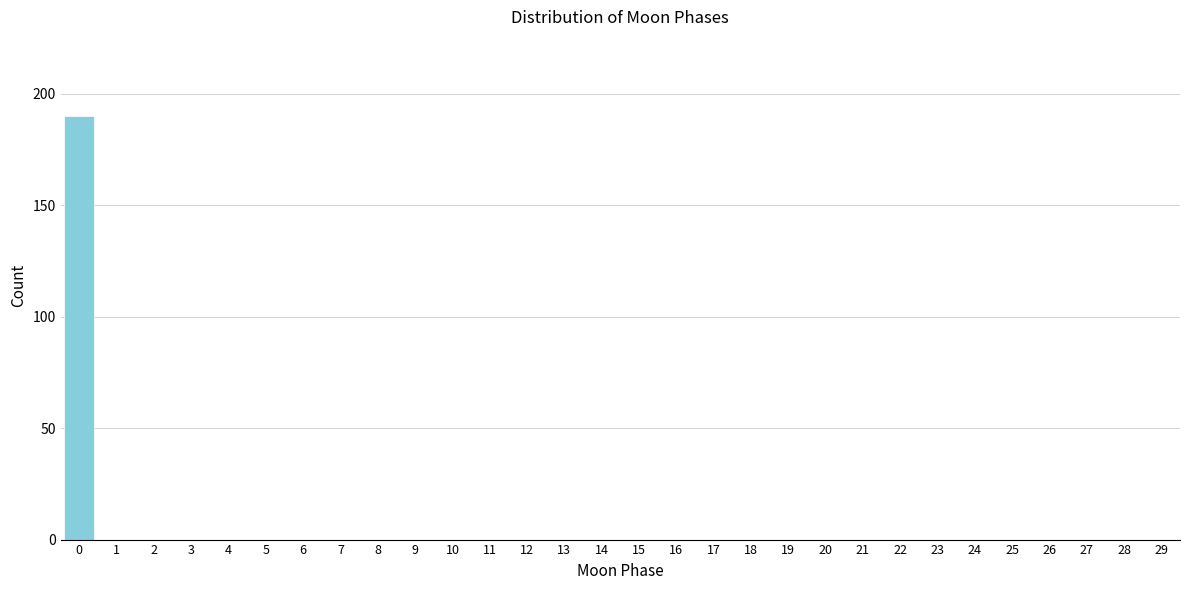

Reading right to left, what are all the values shown in this chart?

29=0	28=0	27=0	26=0	25=0	24=0	23=0	22=0	21=0	20=0	19=0	18=0	17=0	16=0	15=0	14=0	13=0	12=0	11=0	10=0	9=0	8=0	7=0	6=0	5=0	4=0	3=0	2=0	1=0	0=190